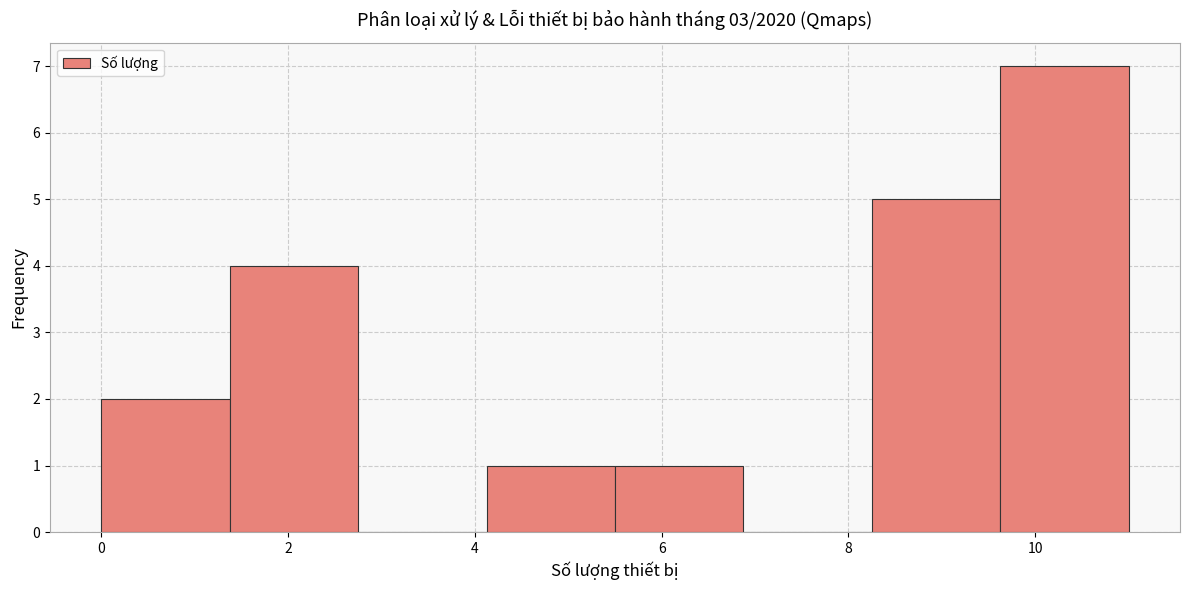

Reading left to right, list every bar in this chart as the range it spans on the x-axis followed by its height. Neither the bar edges nor the heights are printed on the chart, so give them approximately, as read against the axes.

0.0 to 1.4: 2
1.4 to 2.8: 4
2.8 to 4.2: 0
4.2 to 5.6: 1
5.6 to 6.8: 1
6.8 to 8.2: 0
8.2 to 9.6: 5
9.6 to 11.0: 7